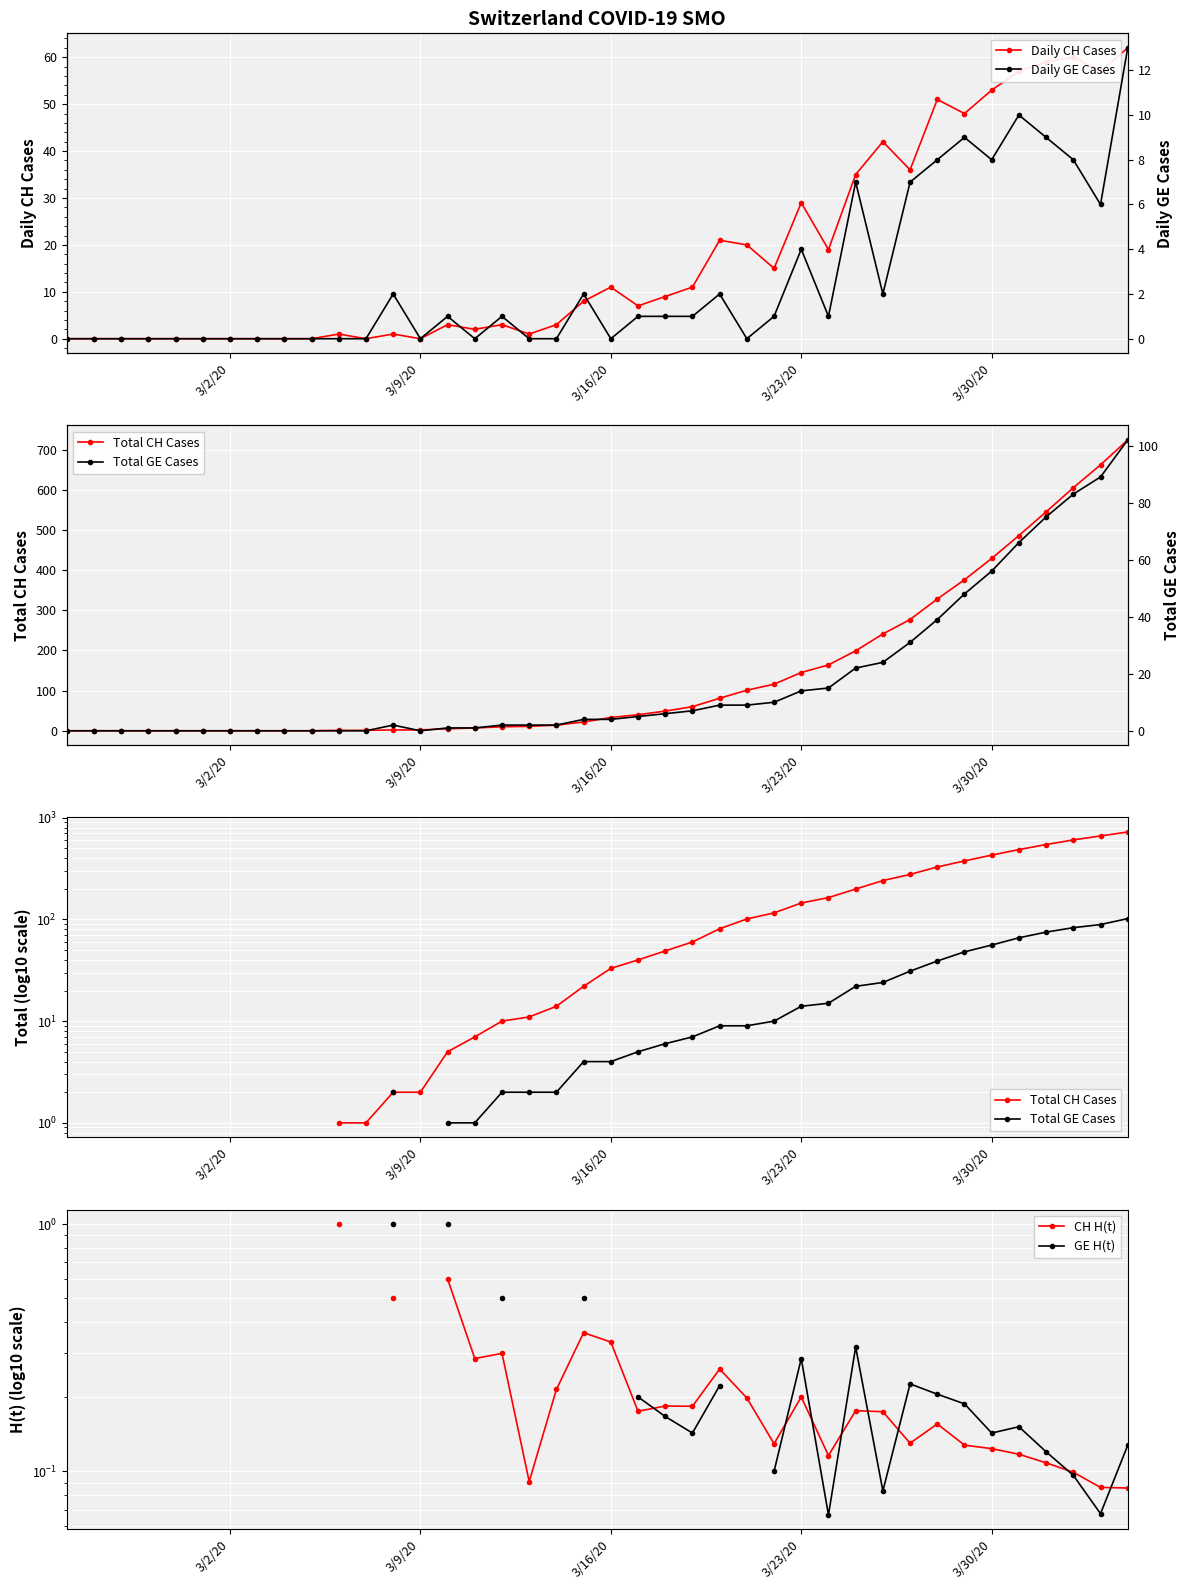

What is the highest value of the Daily CH Cases series?

62